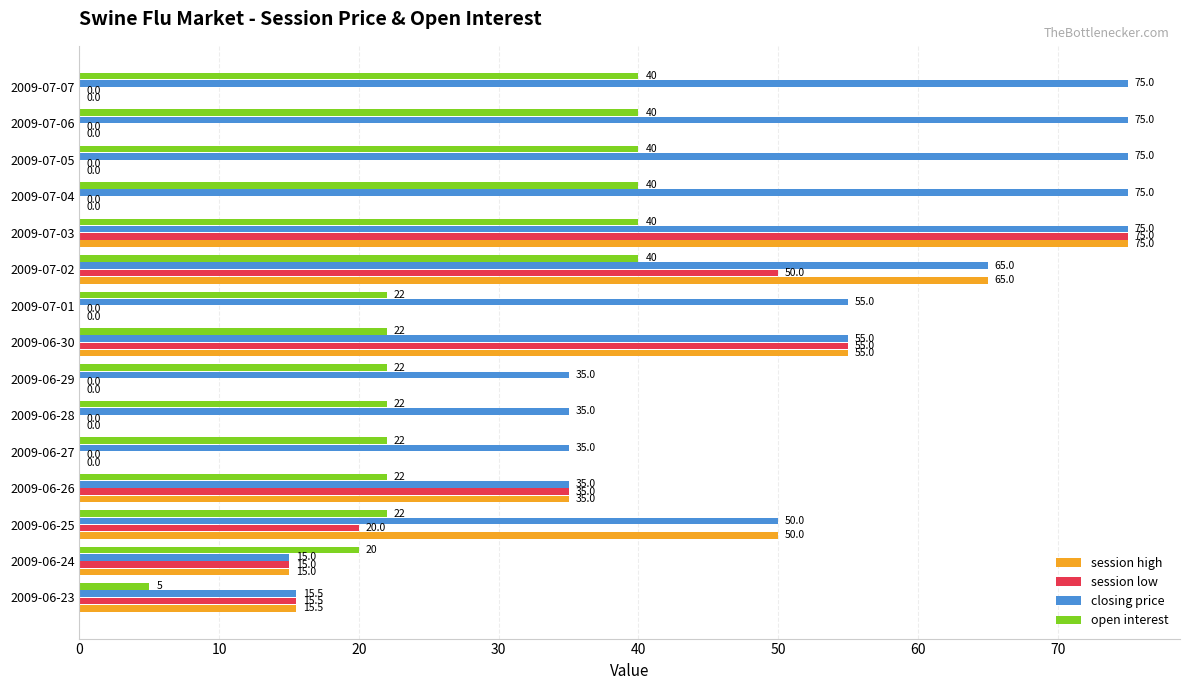

What is the sum of all open interest values?

419.0